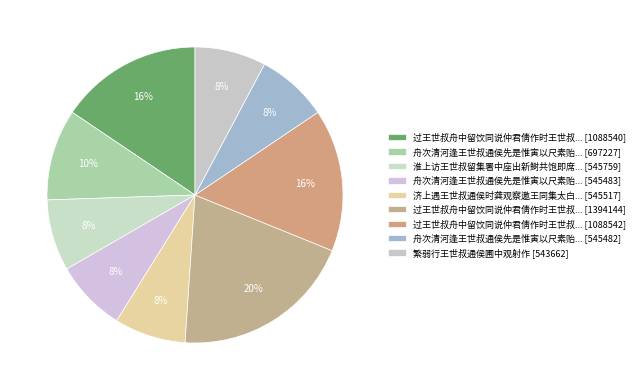

What is the smallest slice in the pie chart?

繁弱行王世叔通侯圃中观射作